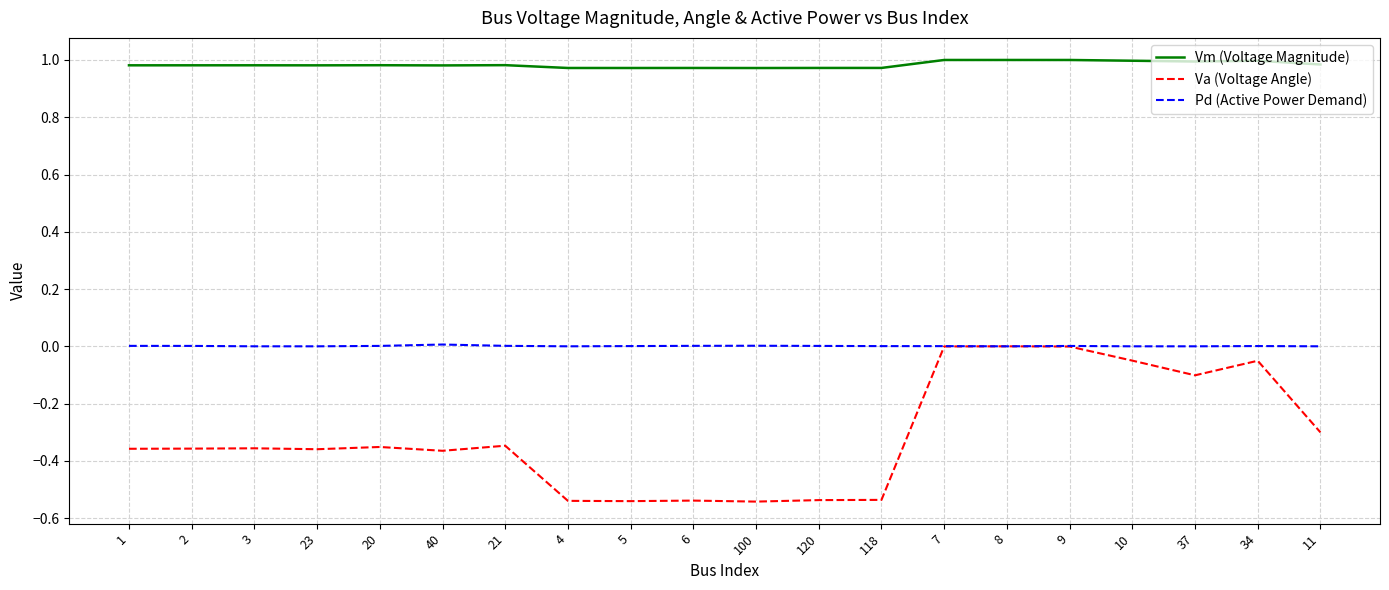

Which series has the largest range (max minus min)?

Va (Voltage Angle)